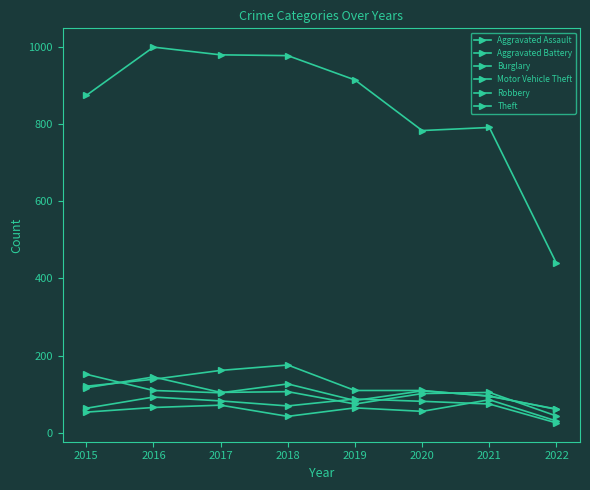

How many categories are shown in the chart?

8